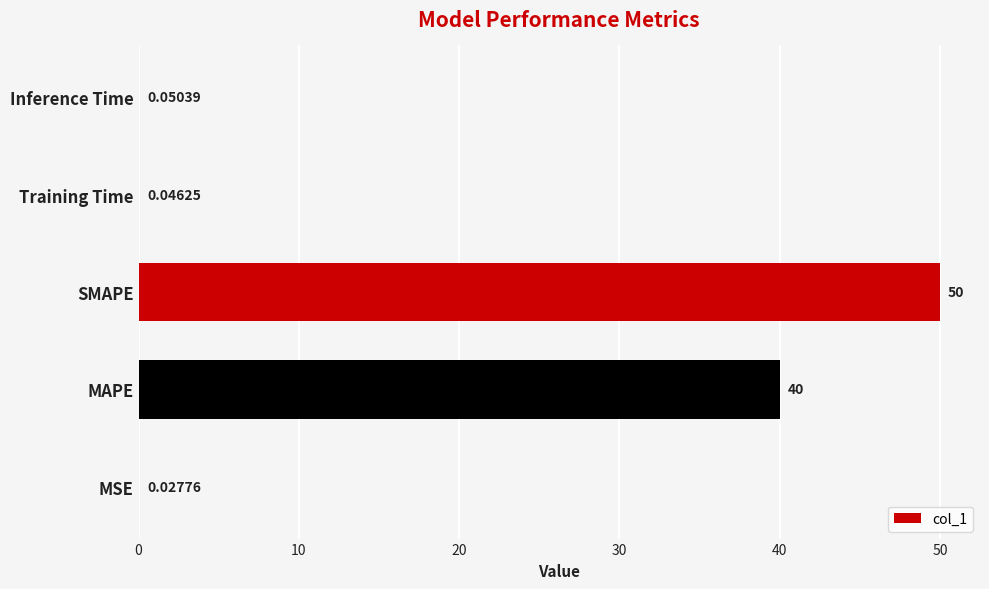

What is the sum of all values?

90.1